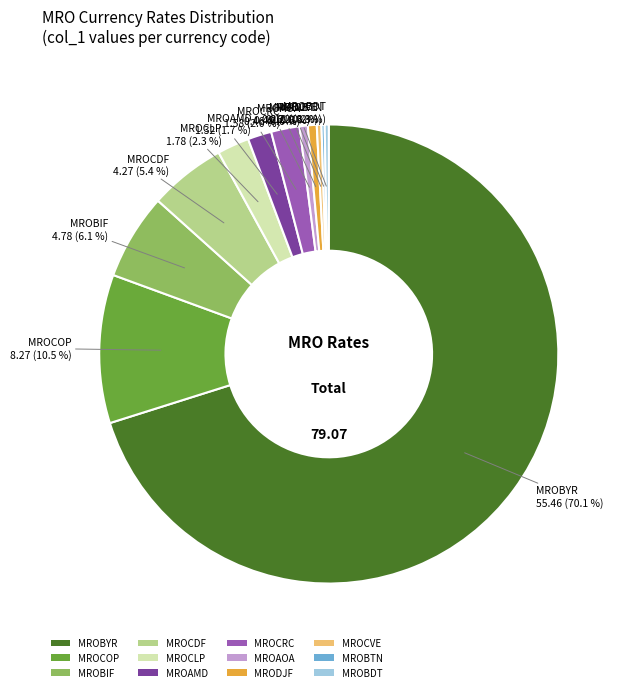

What percentage do MROCDF and MROCVE together represent?

5.7%